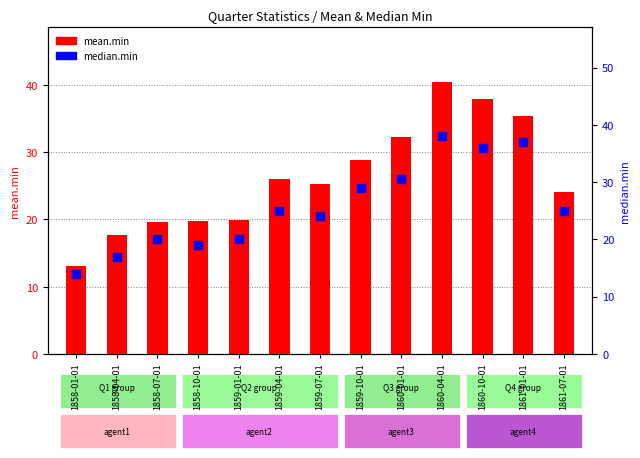

Which series contains the lowest Y value?

mean.min